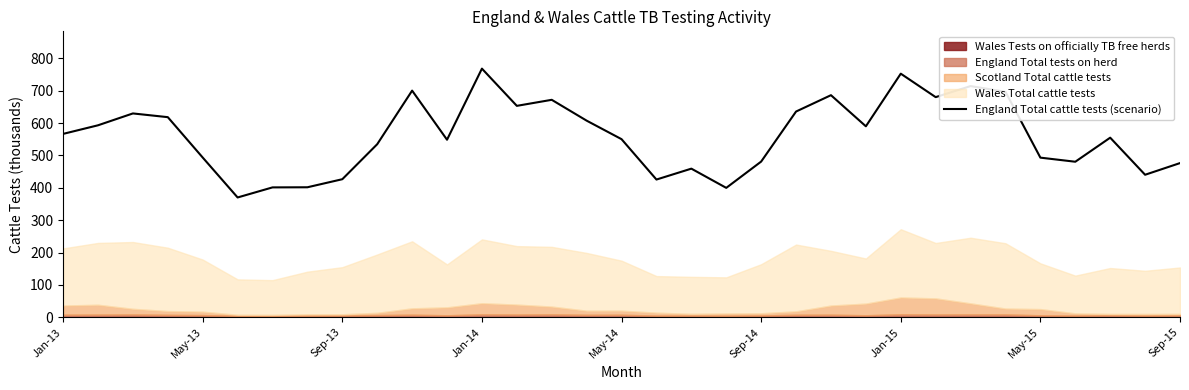

How many values exceed 554?

17